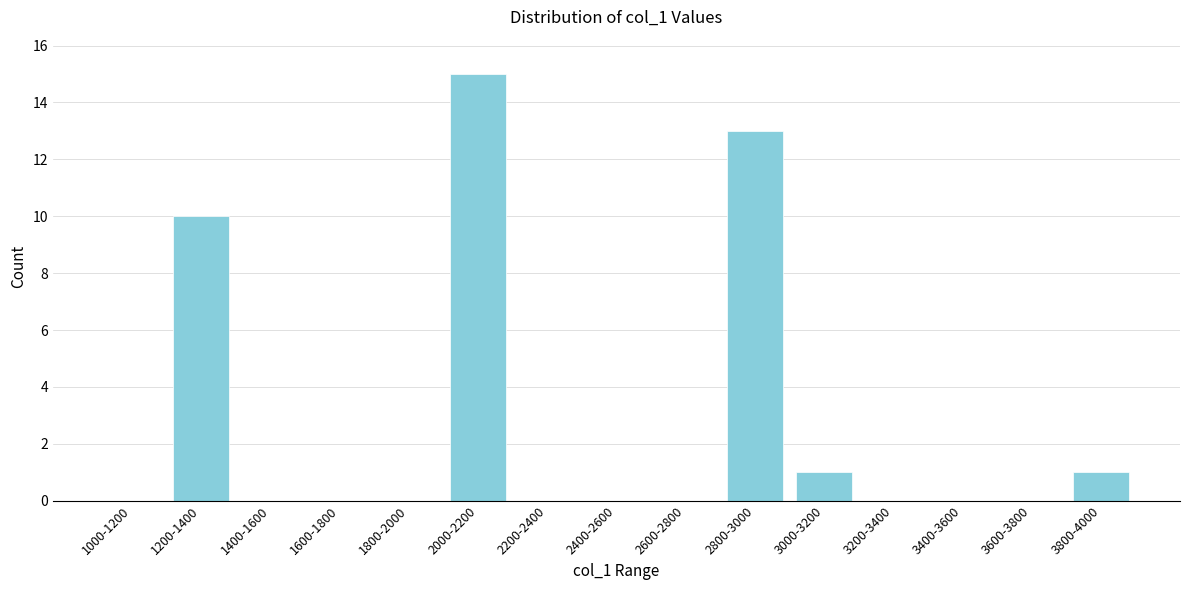

Reading right to left, what are all the values shown in this chart?

3800-4000=1	3600-3800=0	3400-3600=0	3200-3400=0	3000-3200=1	2800-3000=13	2600-2800=0	2400-2600=0	2200-2400=0	2000-2200=15	1800-2000=0	1600-1800=0	1400-1600=0	1200-1400=10	1000-1200=0